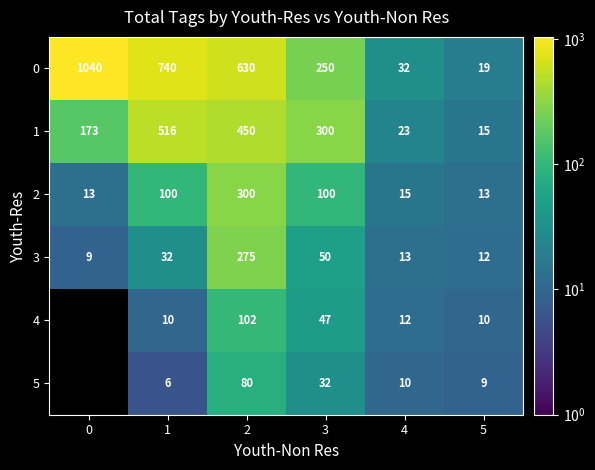

How many data points in 0 are less than 630?

3